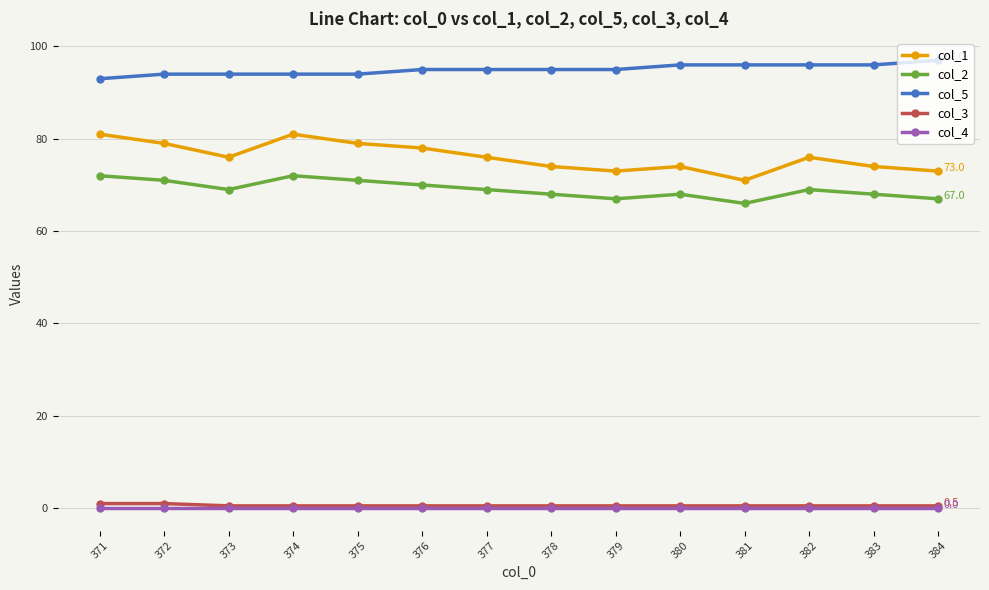

In col_2, how many points are higher than both neighbors (excluding endpoints)?

3